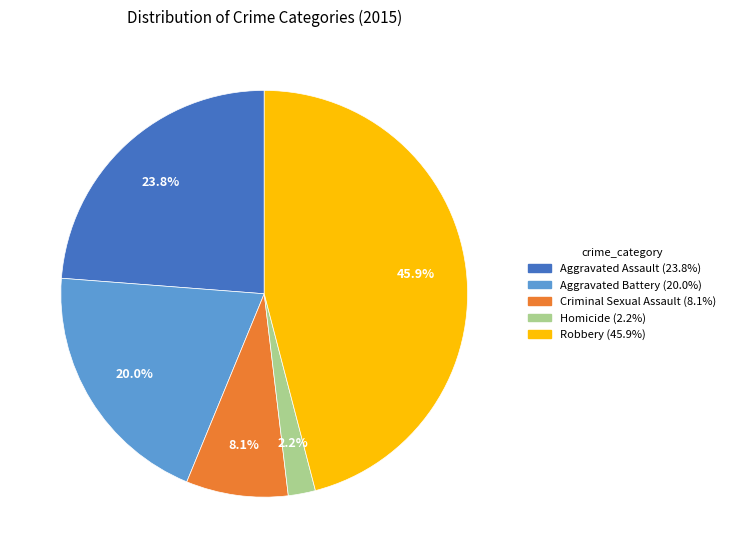

To the nearest percent, what is the difference between the largest and smallest slice percentages?

44%